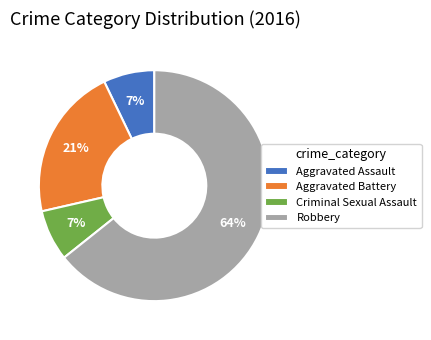

To the nearest percent, what portion does Criminal Sexual Assault represent?

7%